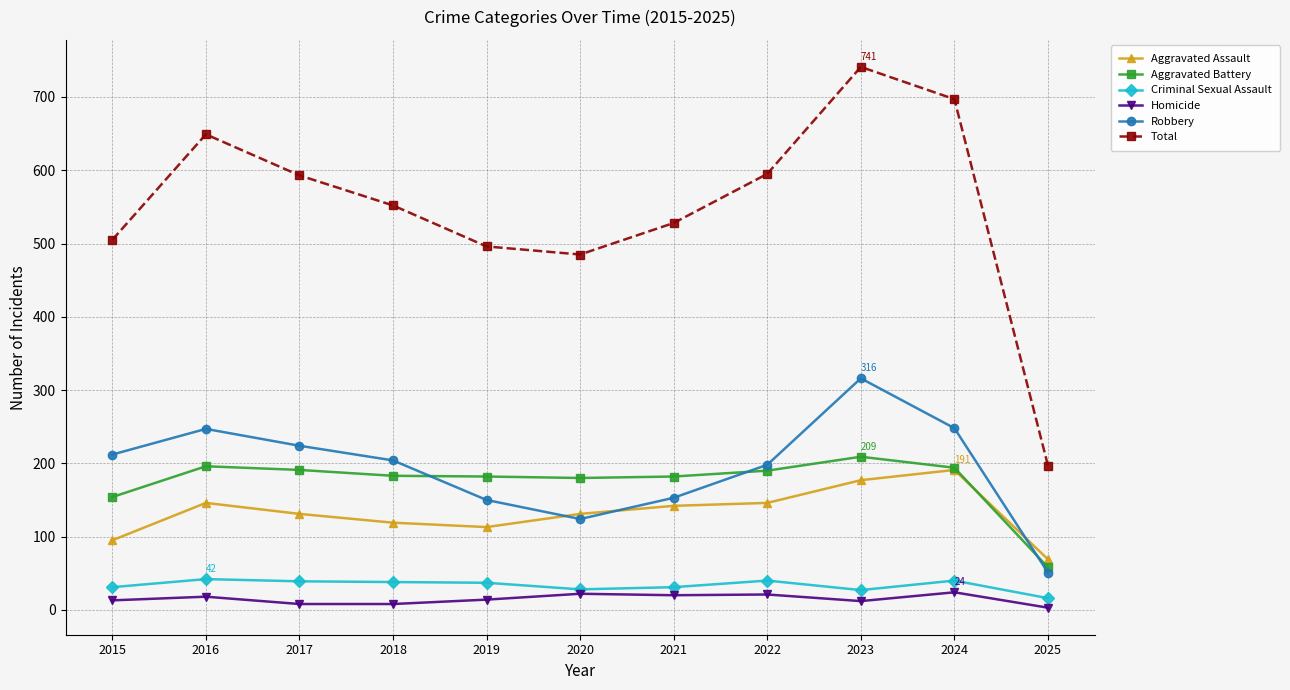

Which series has the widest spread of values?

Total